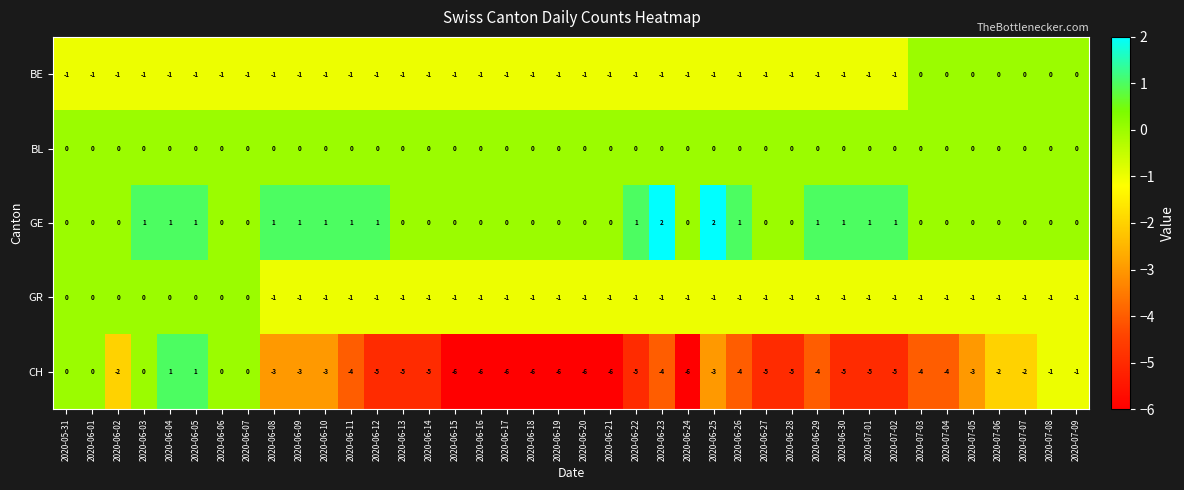

What is the difference between the highest and lowest values at 2020-06-08?

4